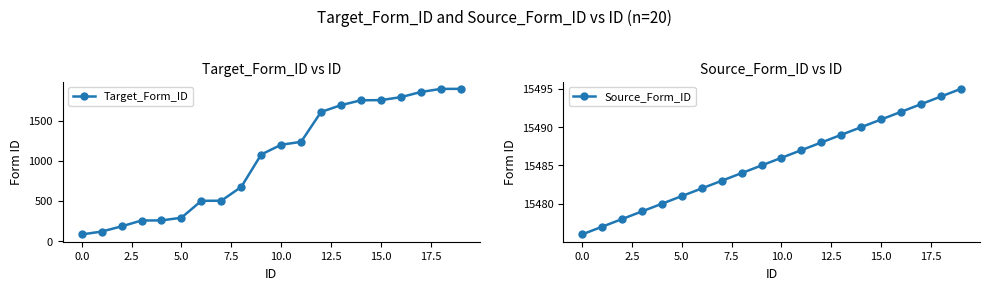

What is the value of the Target_Form_ID point at the 11th from the left?

1201